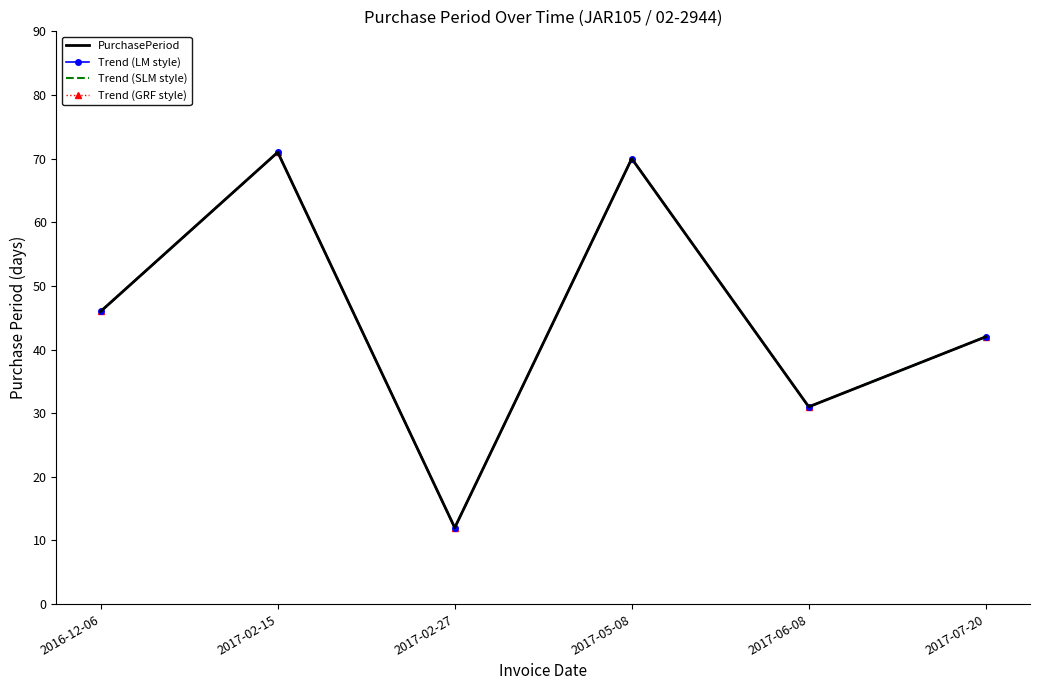

What are all the series names shown in the legend?

PurchasePeriod, Trend (LM style), Trend (SLM style), Trend (GRF style)